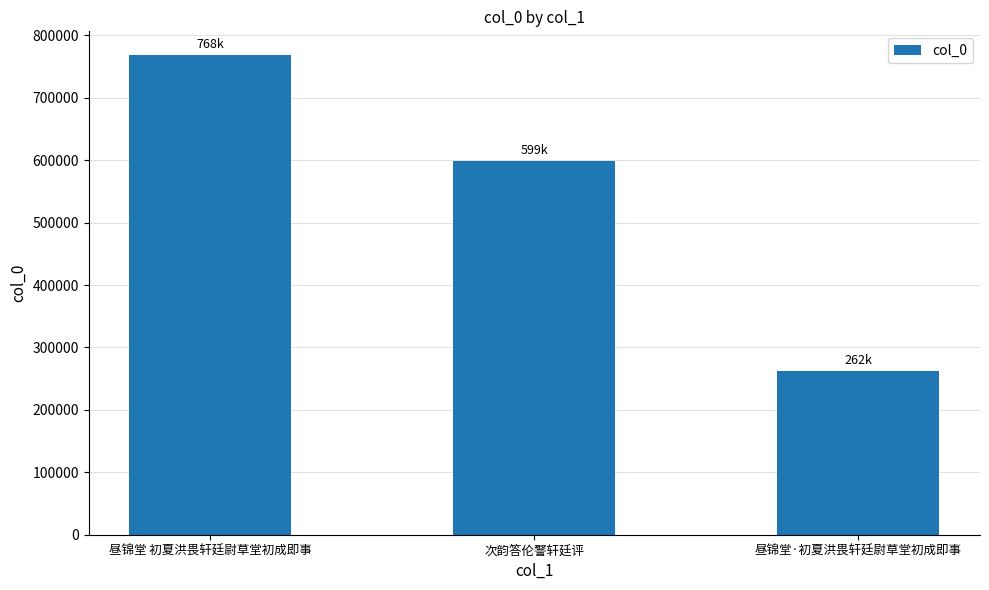

What is the sum of all values?

1628374